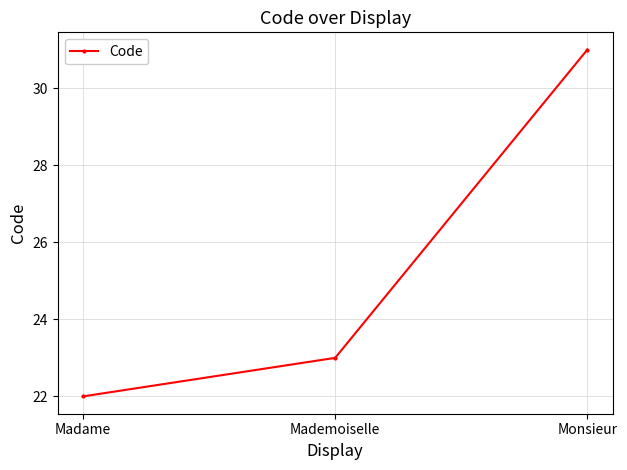

At which category does the chart reach its minimum across all series?

Madame